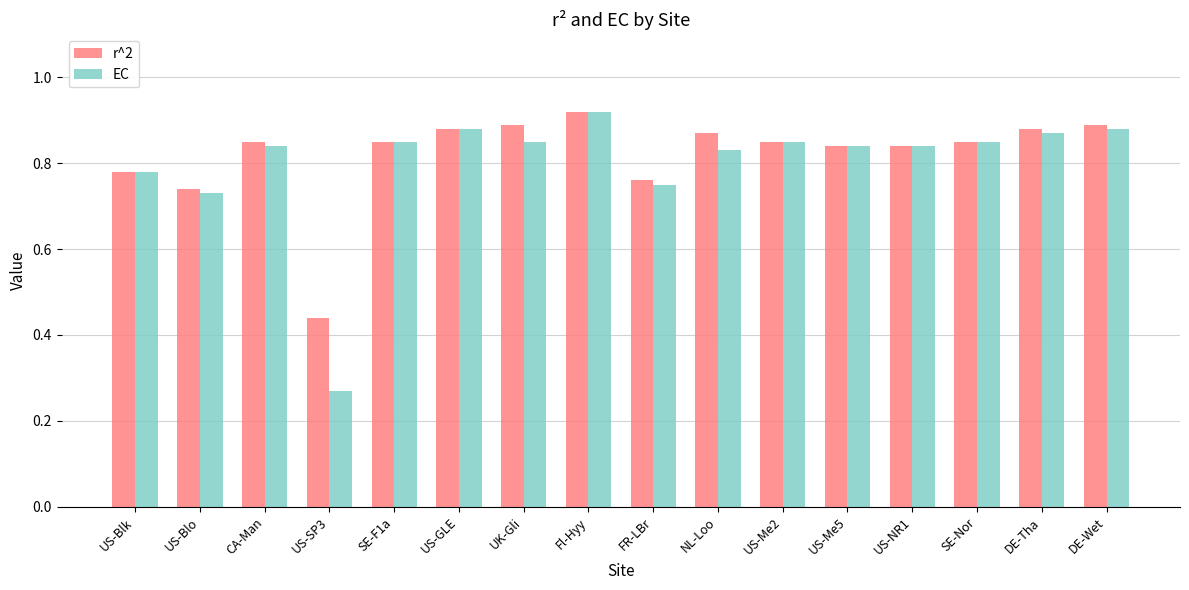

List the series in order of their overall mean, lowest first.

EC, r^2